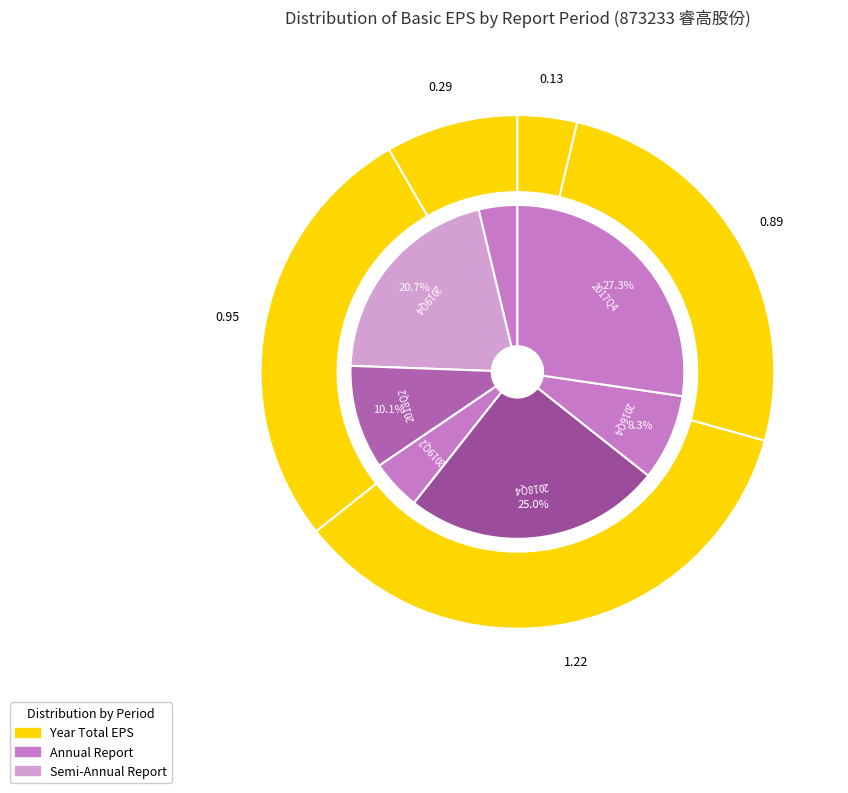

What is the largest slice in the pie chart?

2017Q4